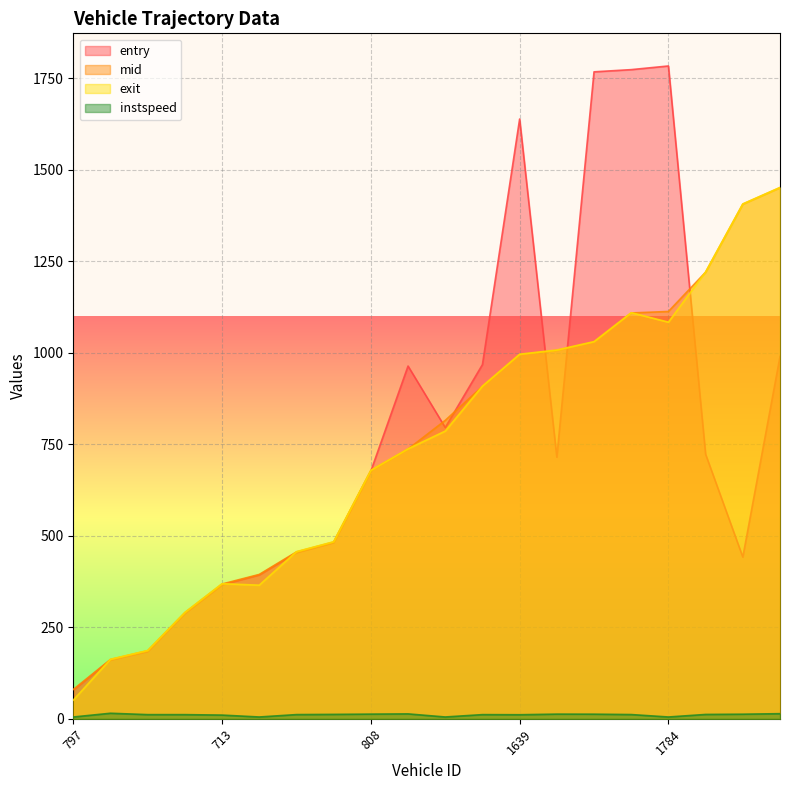

What is the spread (max minus min) of values at 797?

75.2